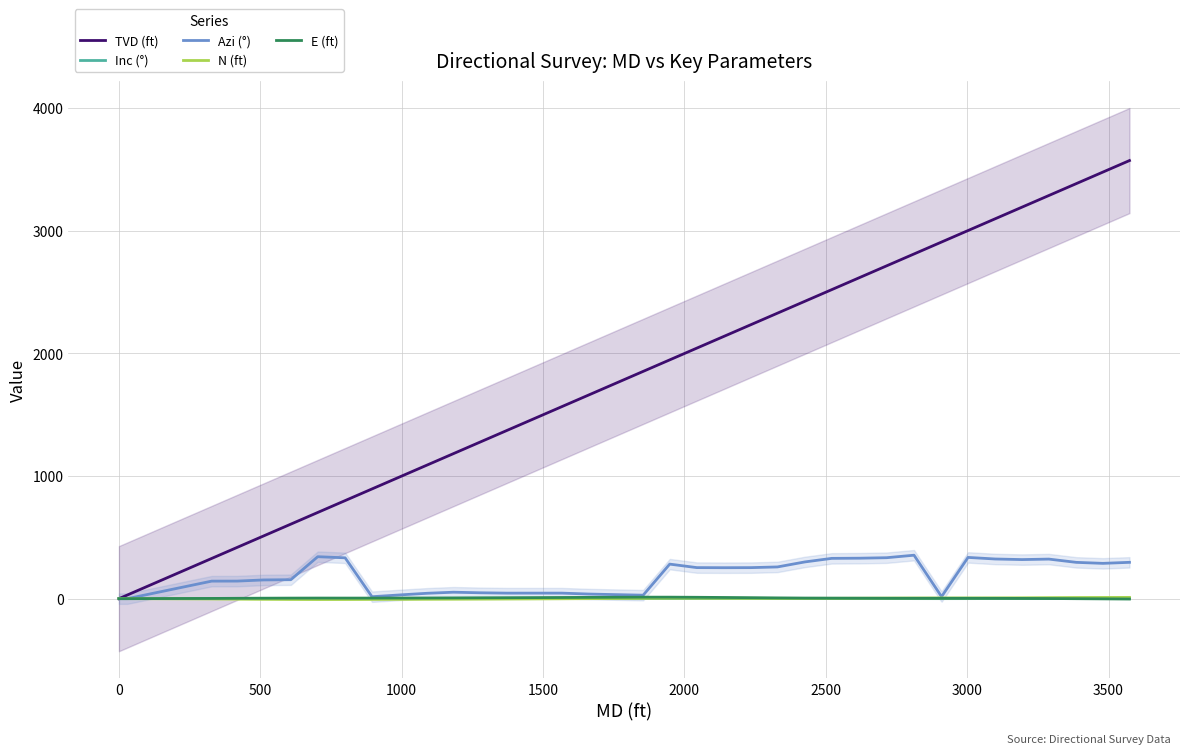

Where does the E (ft) series first go above 4?

2000